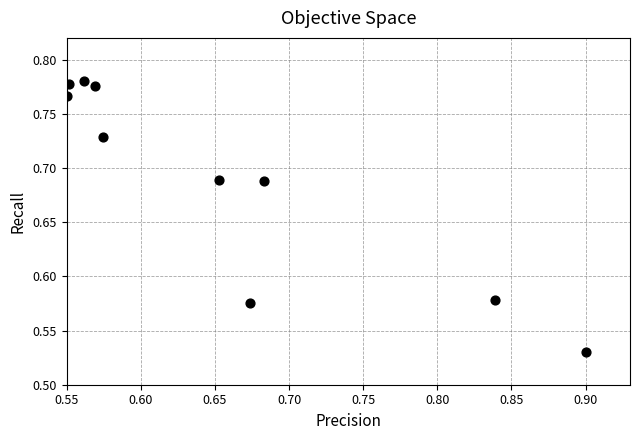

What is the range of X values (max minus min)?

0.3